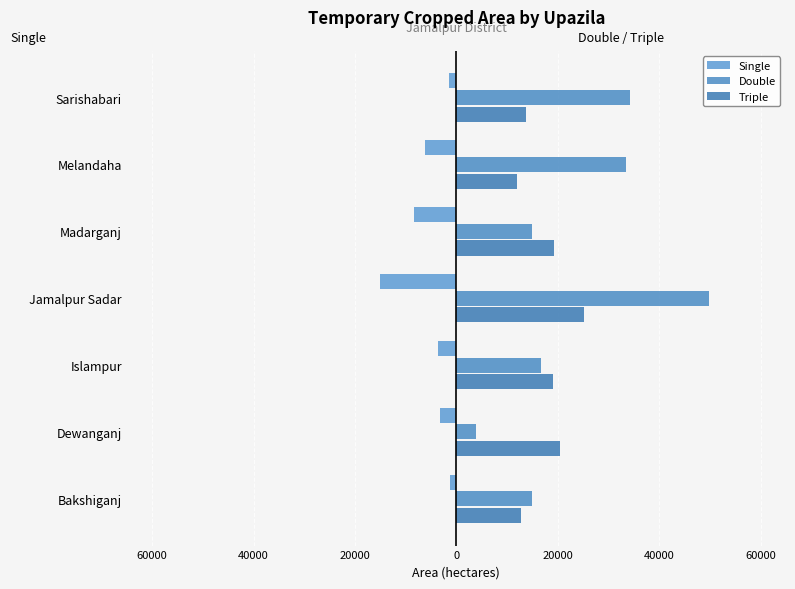

What is the value of the Double bar at the 2nd from the left?

3940